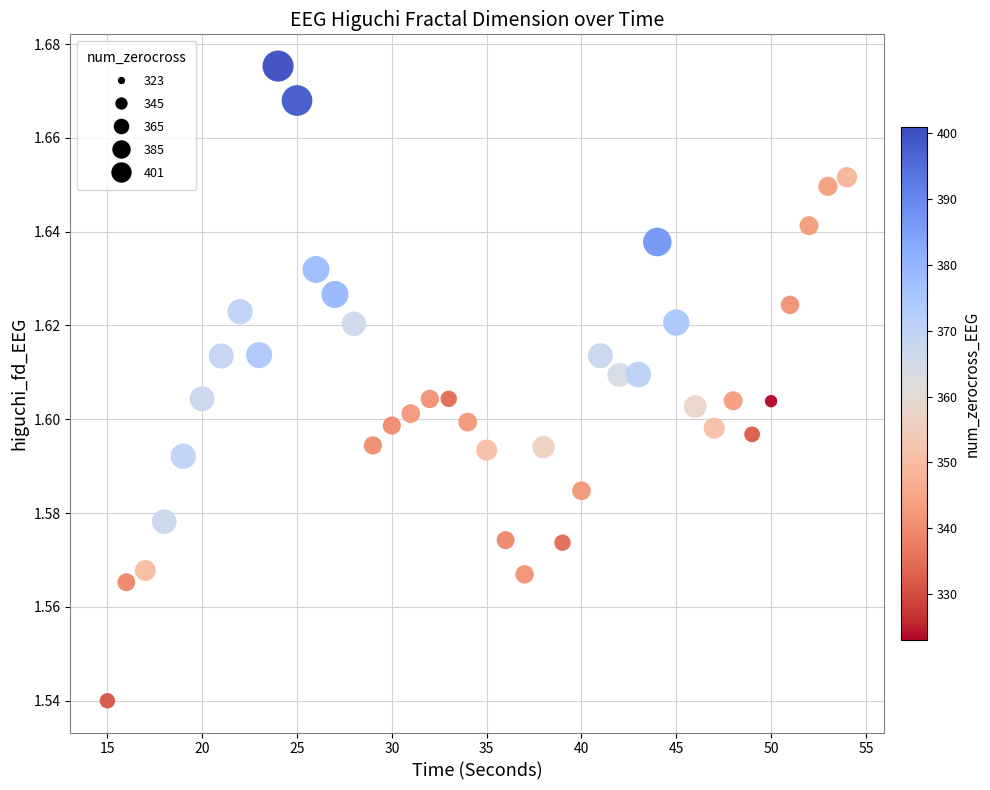

What is the range of X values (max minus min)?

39.0